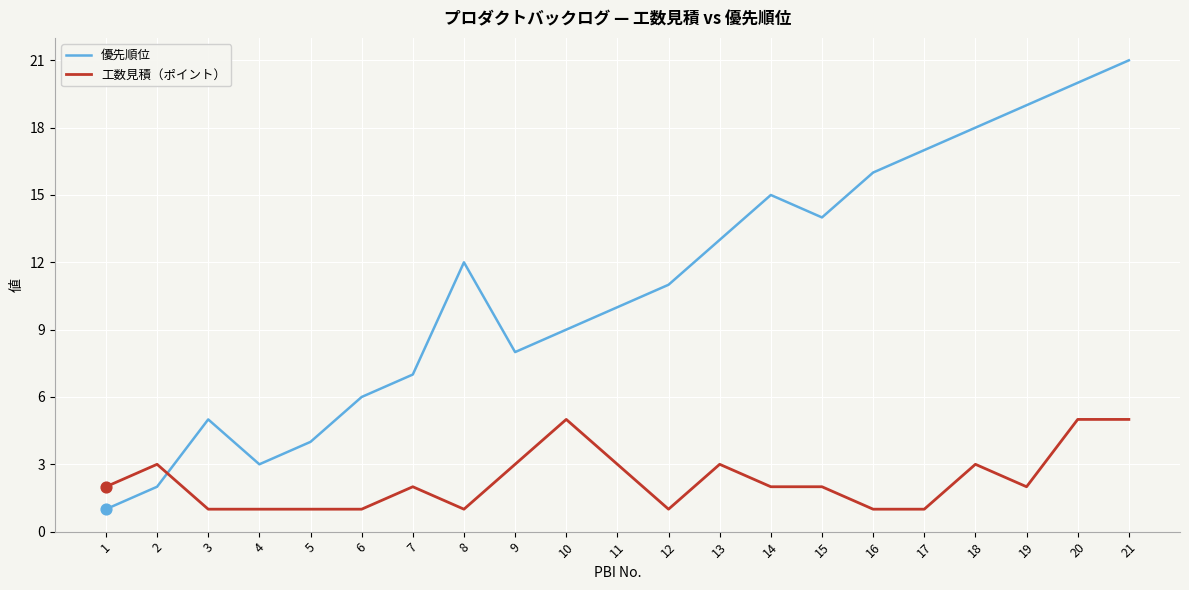

What are all the series names shown in the legend?

優先順位, 工数見積（ポイント）